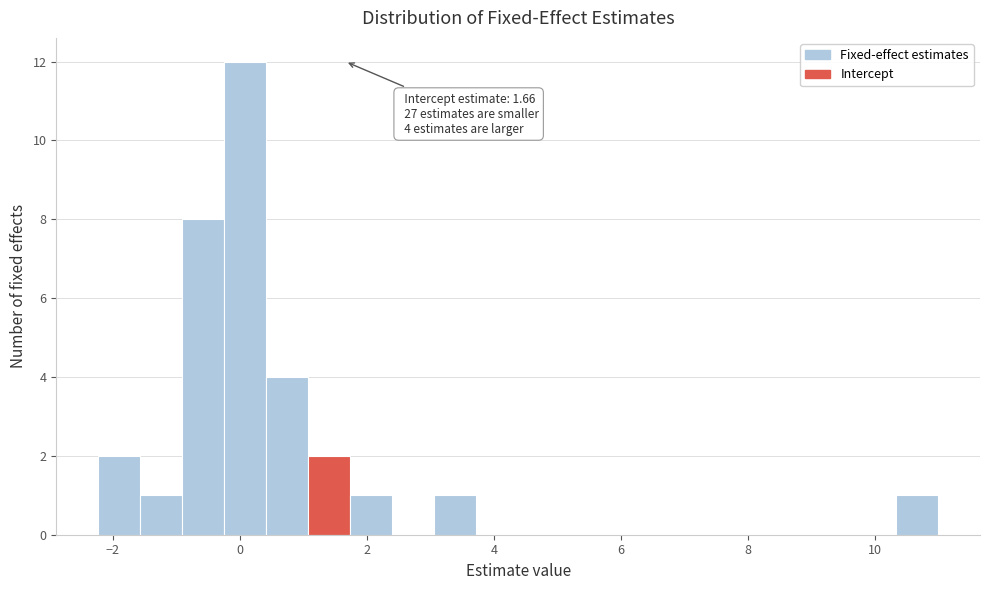

Around what value on the x-axis is the tallest bar? Give the approximate position of its centre, as read against the axis.

0.0